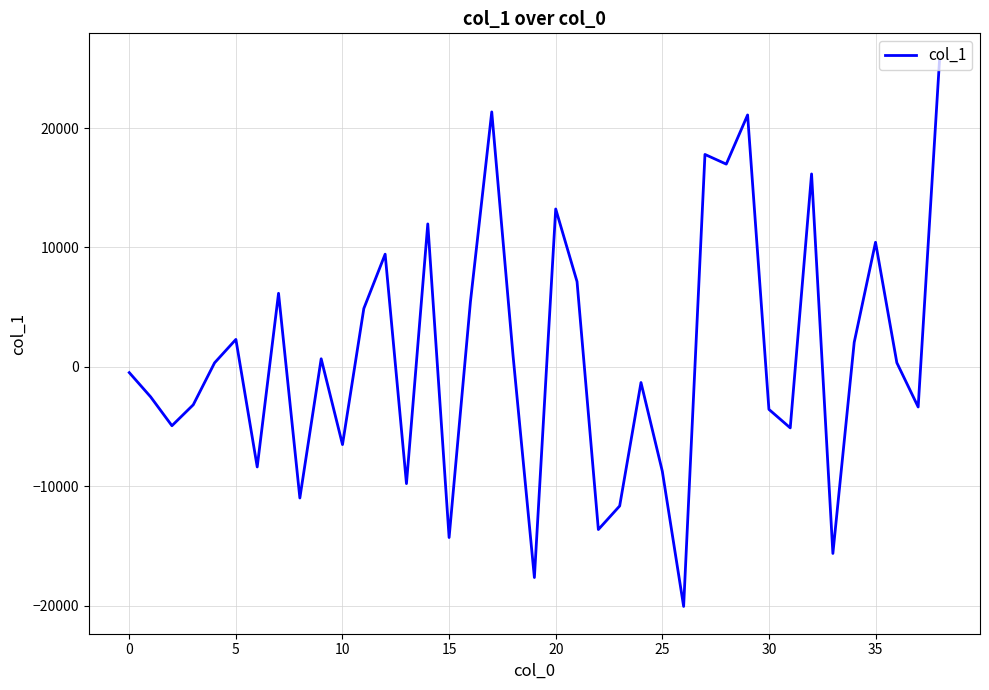

How many lines are shown in the chart?

1